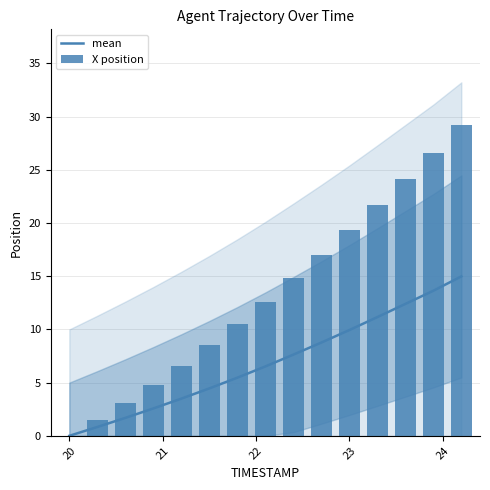

Is it true that mean equals 0.0 at 20?

True